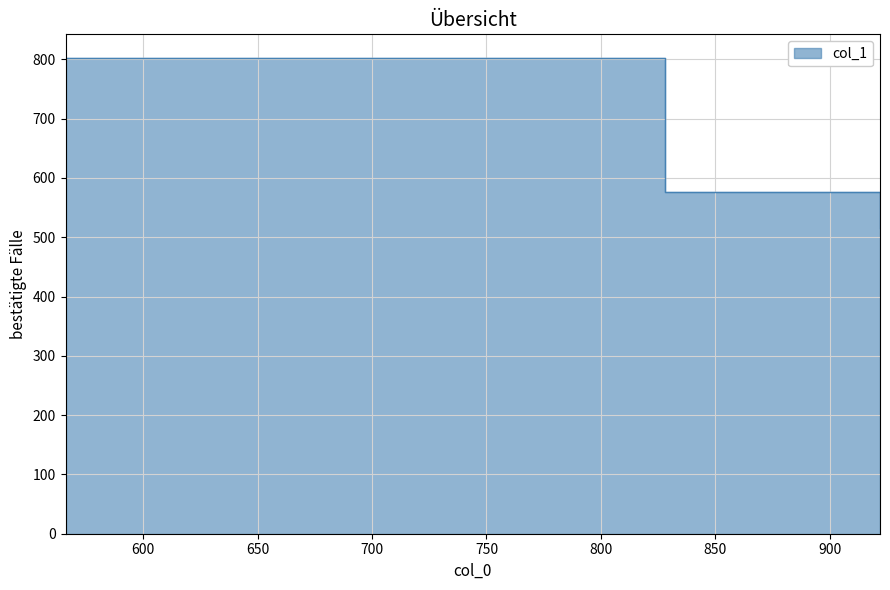

Rank the categories by value from lowest to highest.

922, 828, 566